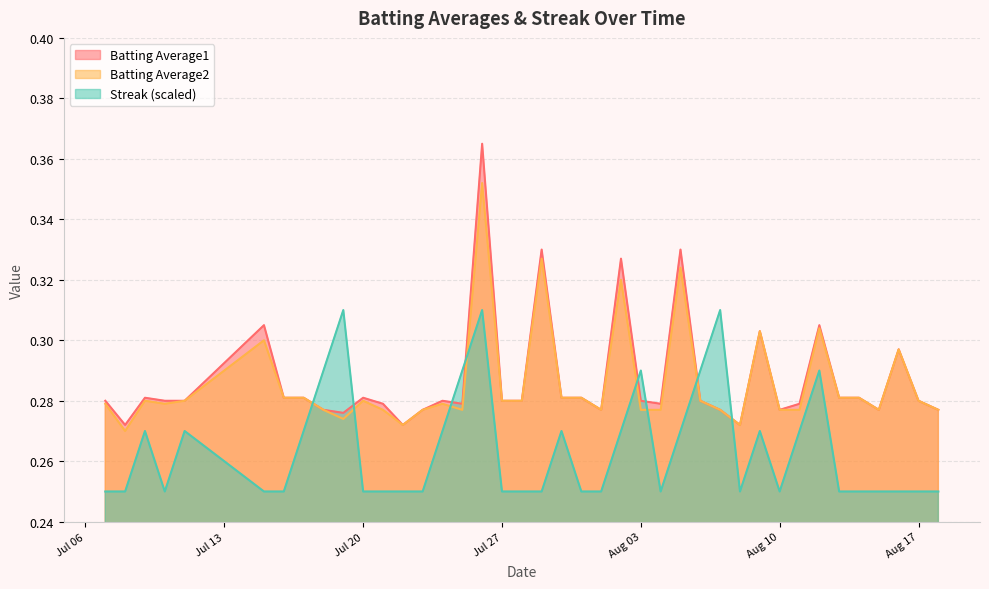

Which series has the largest range (max minus min)?

Batting Average1